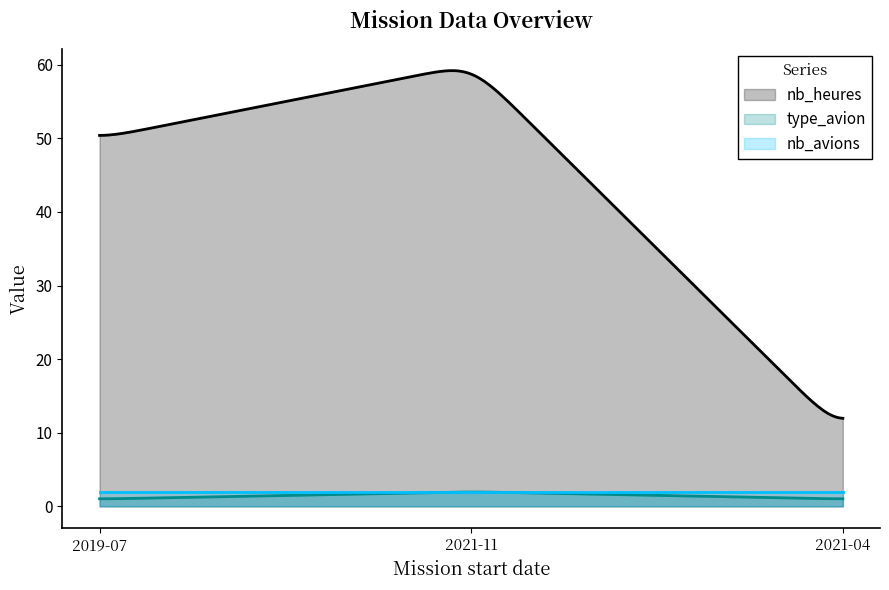

What are all the series names shown in the legend?

nb_heures, type_avion, nb_avions